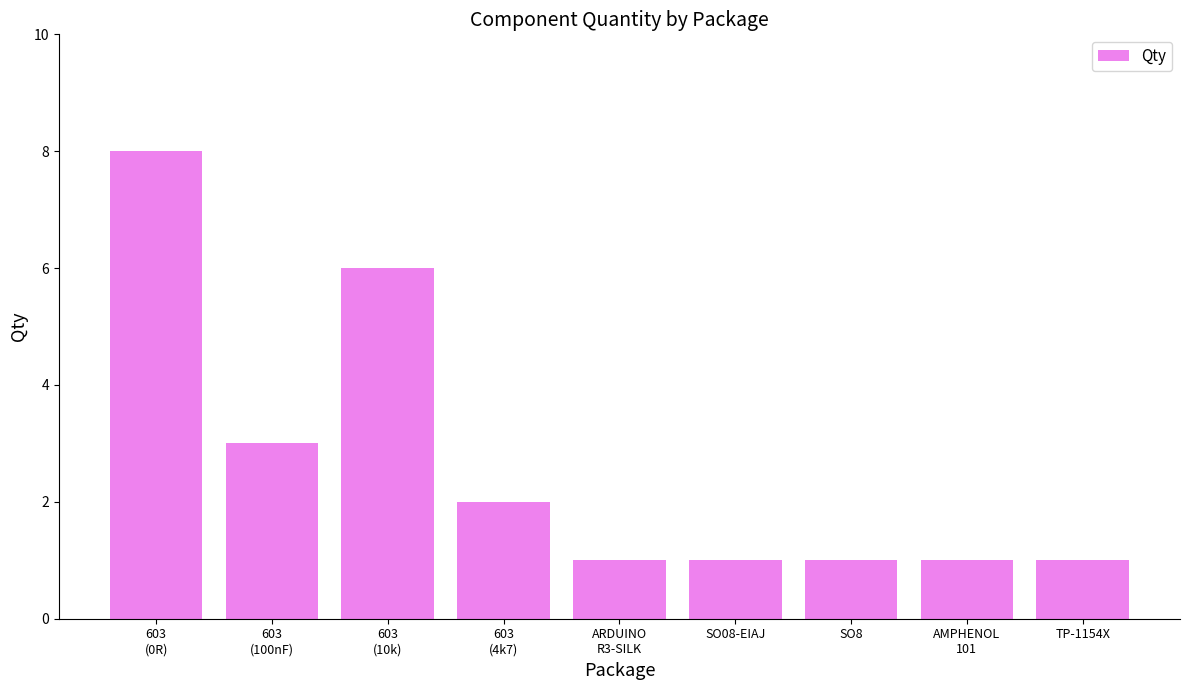

What is the difference between the maximum and second lowest values?

7